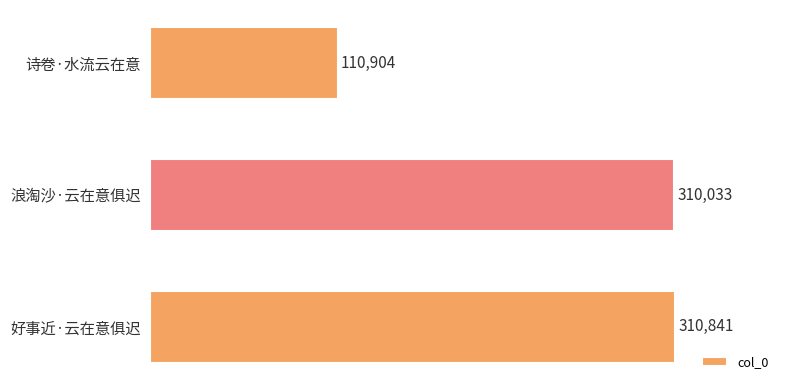

What is the change in value from 浪淘沙·云在意俱迟 to 好事近·云在意俱迟?

+808